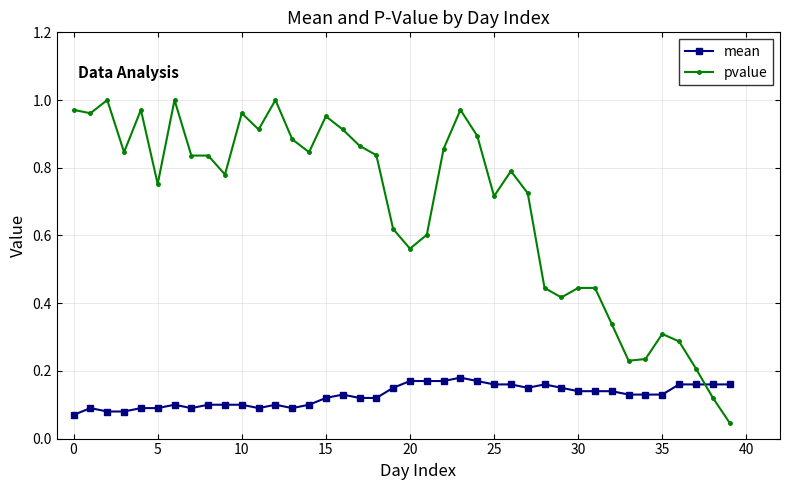

Which series has the widest spread of values?

pvalue